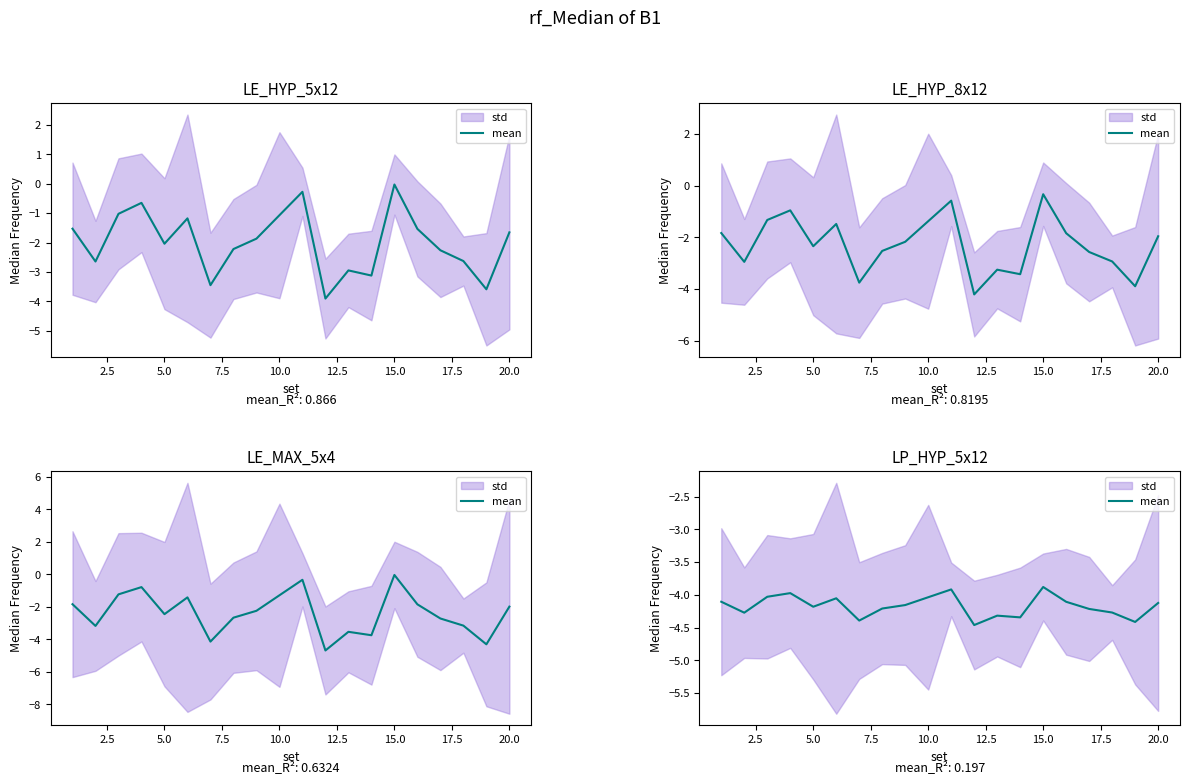

How many lines are shown in the chart?

1